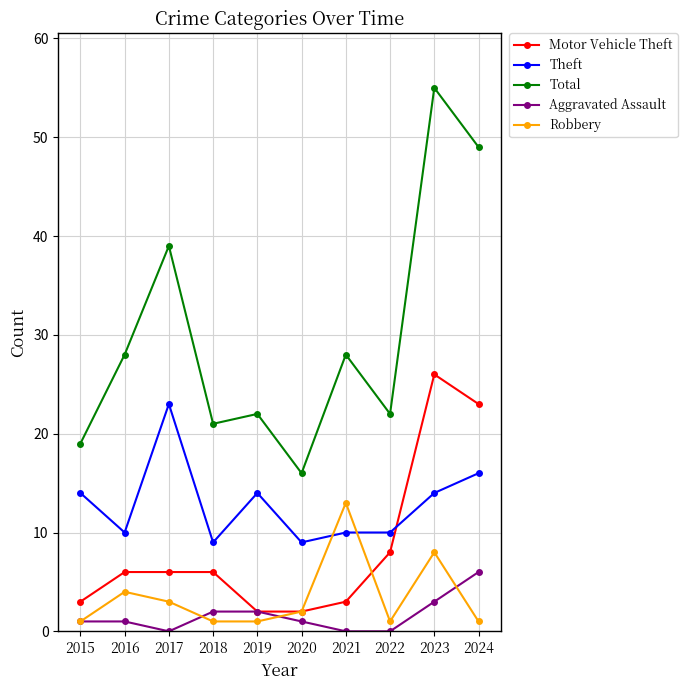

At which category does Theft reach its first local peak?

2017